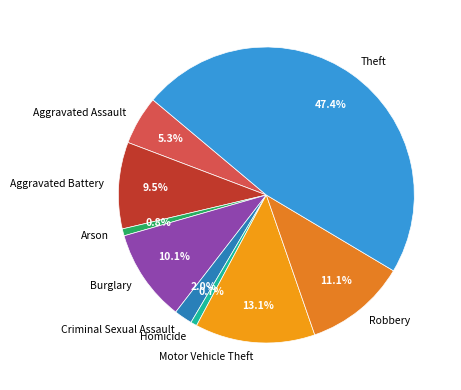

To the nearest percent, what is the combined percentage of Homicide and Aggravated Battery?

10%